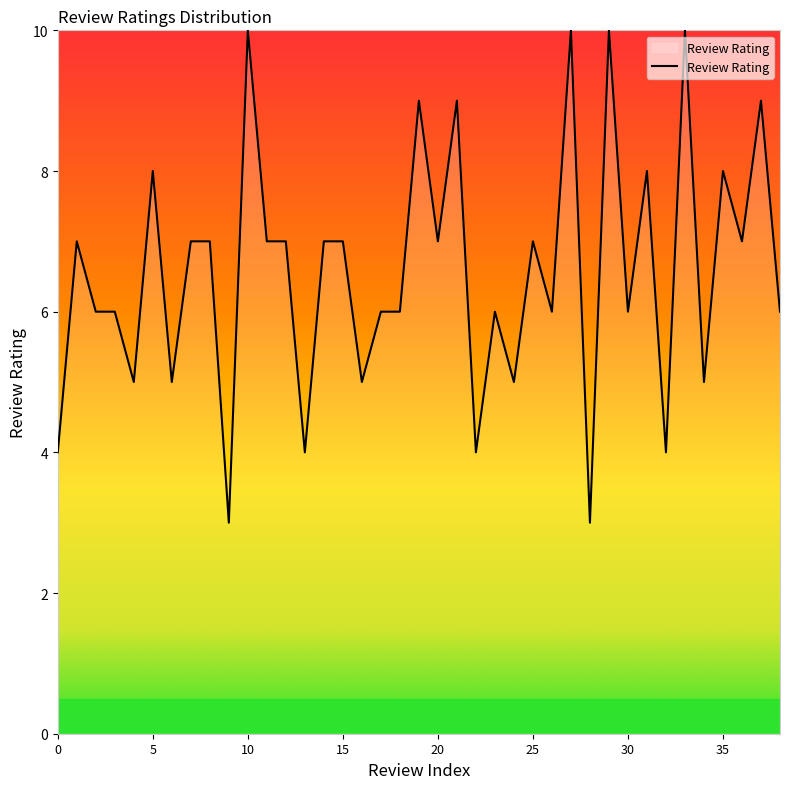

What is the average value?

7